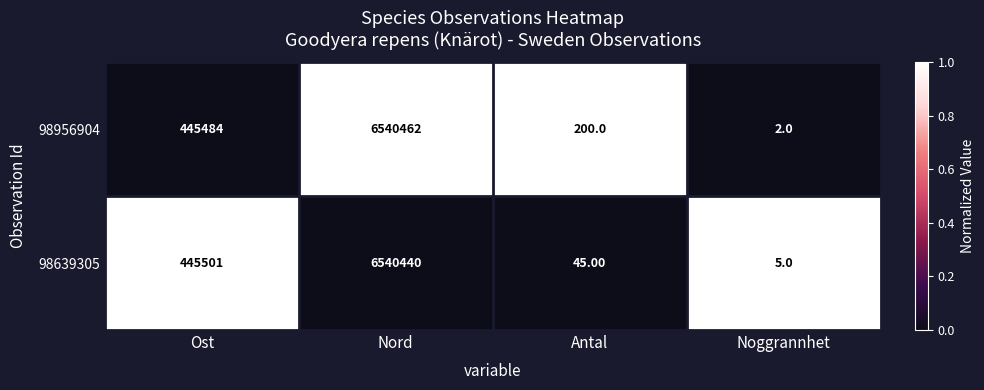

At which category is the sum across all series the highest?

Nord